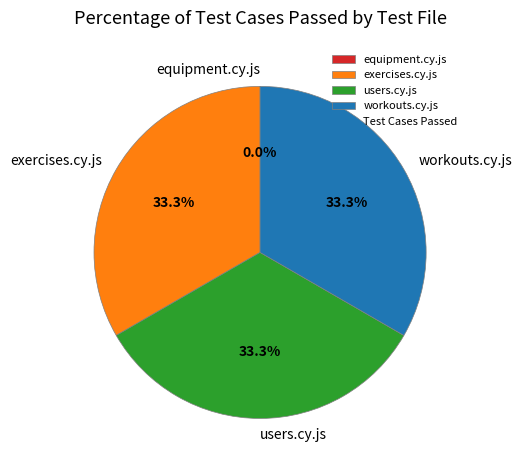

How many segments does this pie chart have?

4